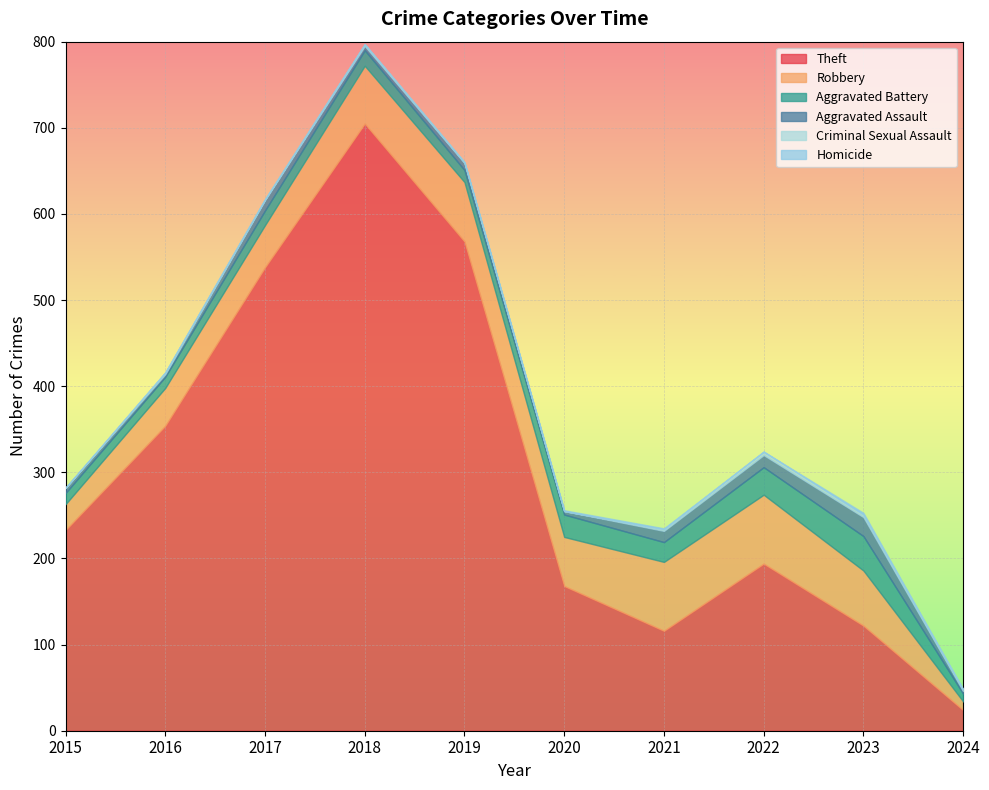

What is the value of the Robbery point at the 2nd from the left?

44